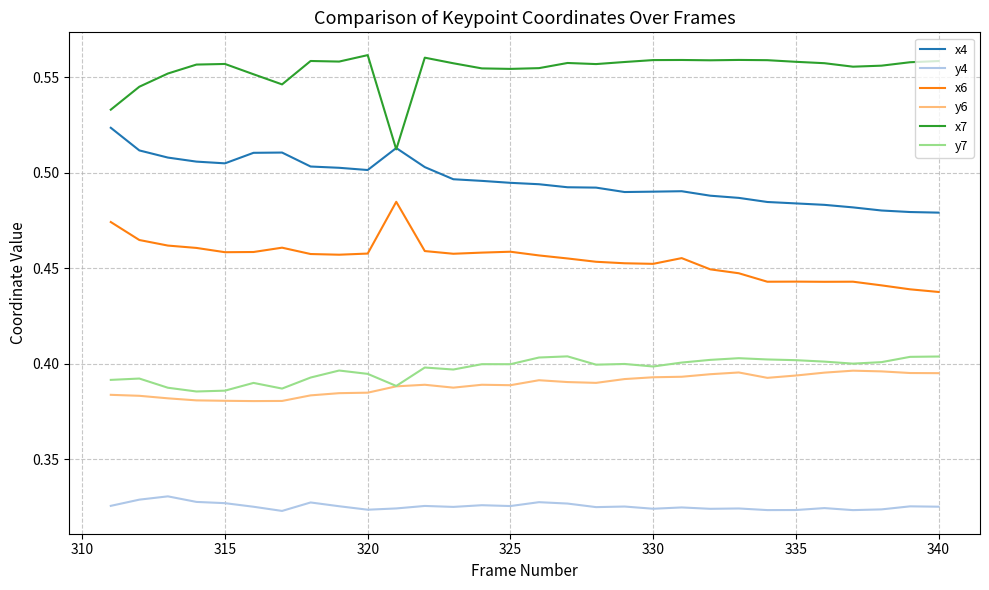

True or false: x4 and y6 cross at least once.

False